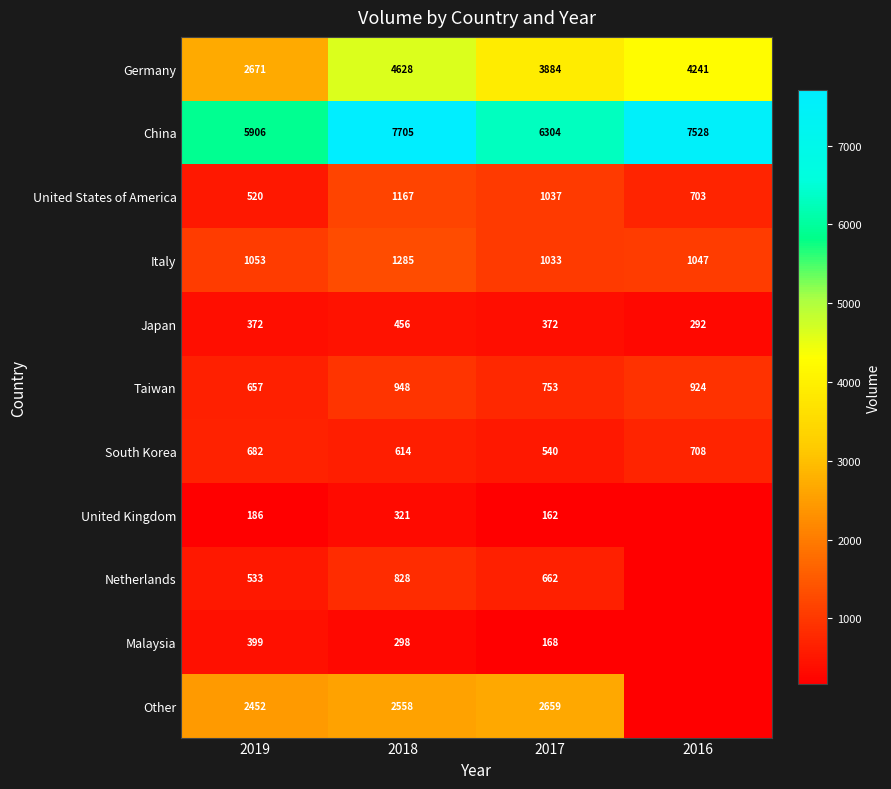

At which category is the sum across all series the highest?

2018